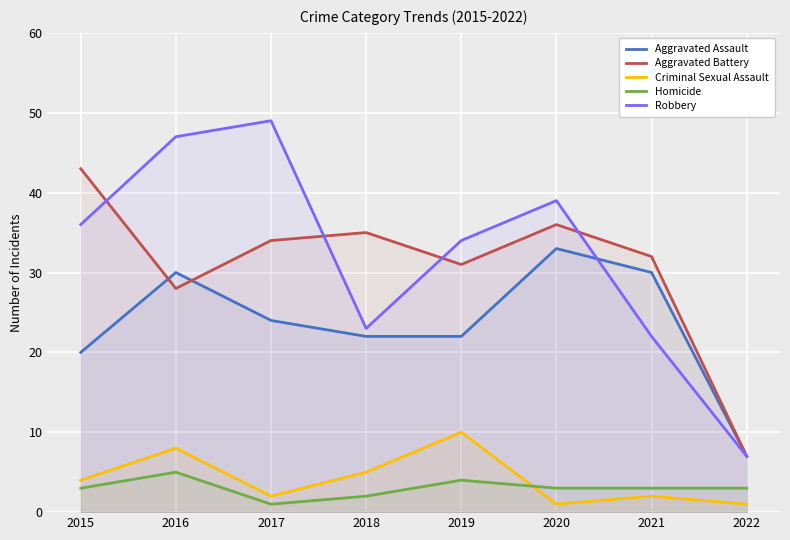

Is the value of Robbery at 2021 greater than the value of Homicide at 2020?

Yes